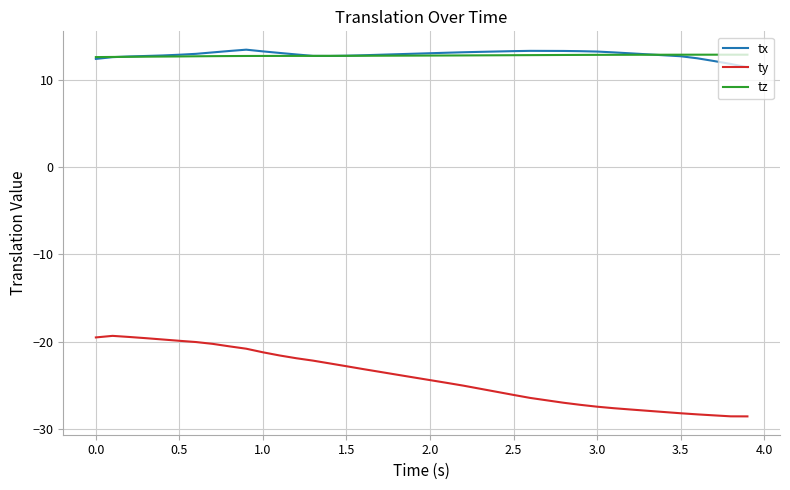

Is this an area chart (filled region under the line)?

No